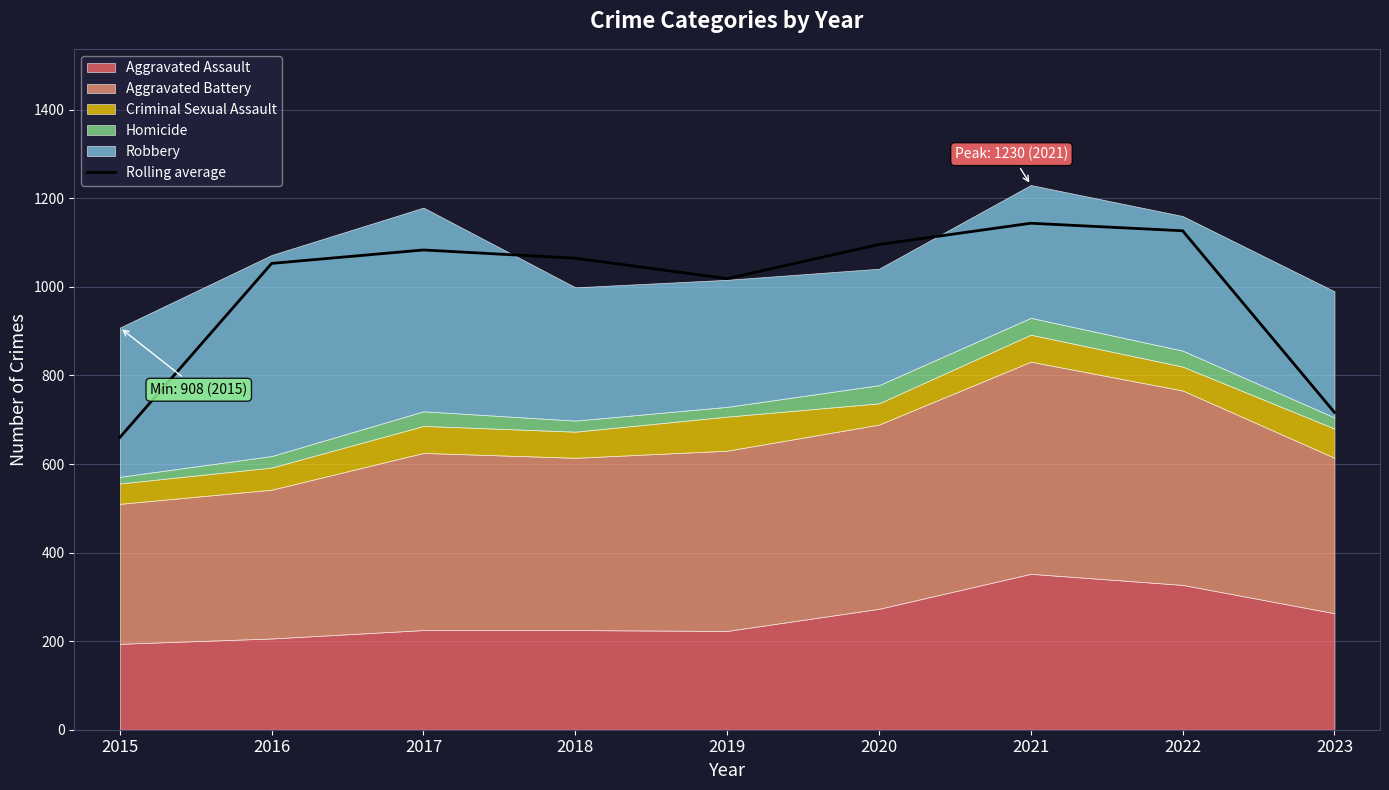

Is it true that the value at 2020 is 432.6?

False